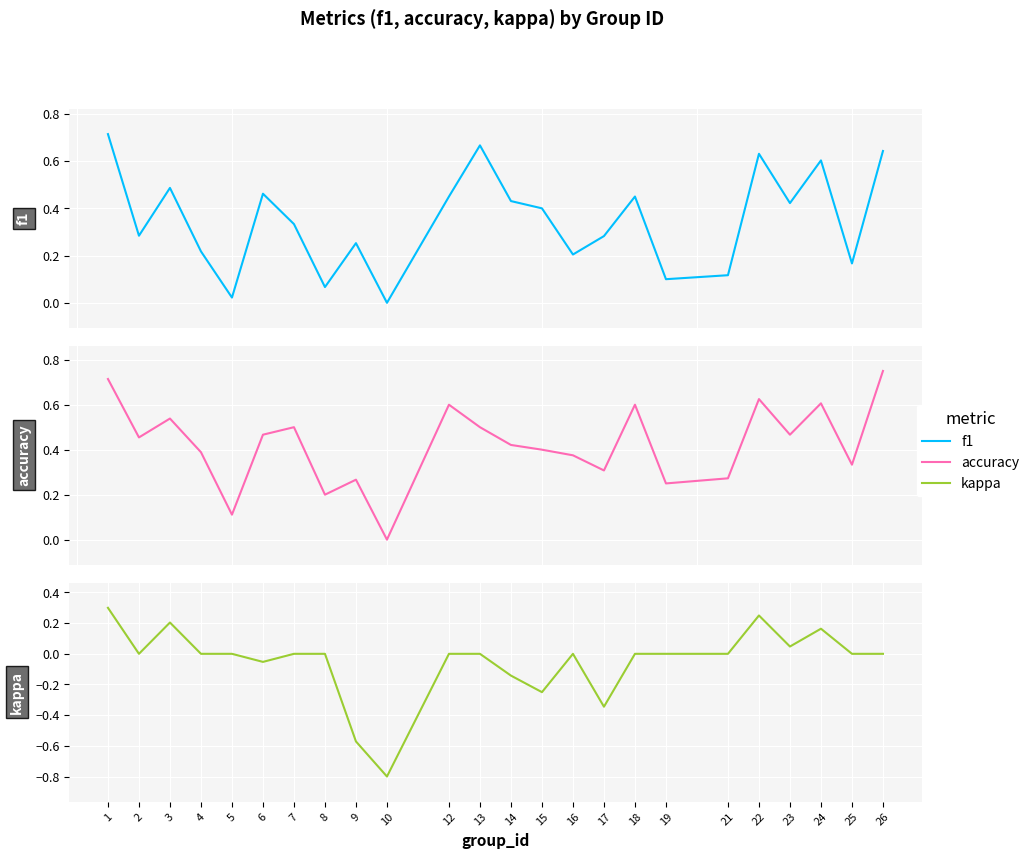

What value does the accuracy series have at 6?

0.5